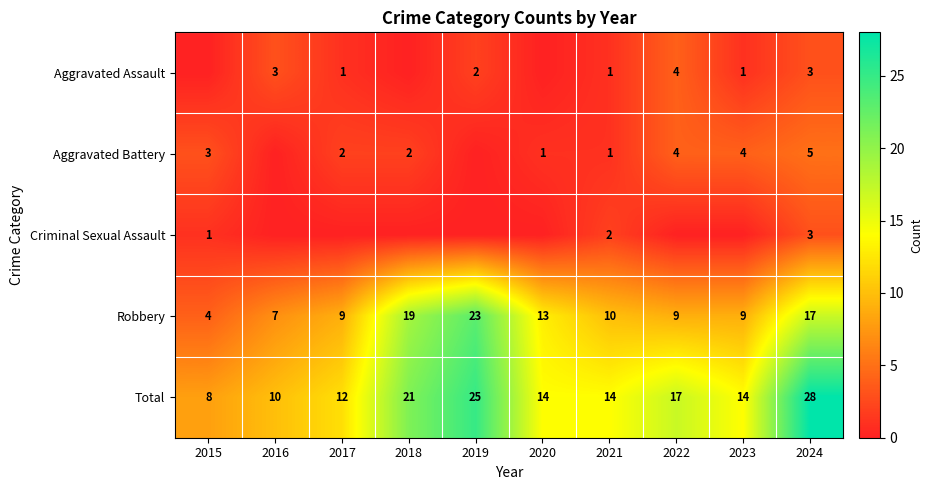

The Robbery series shows 2 at 2015. True or false?

False